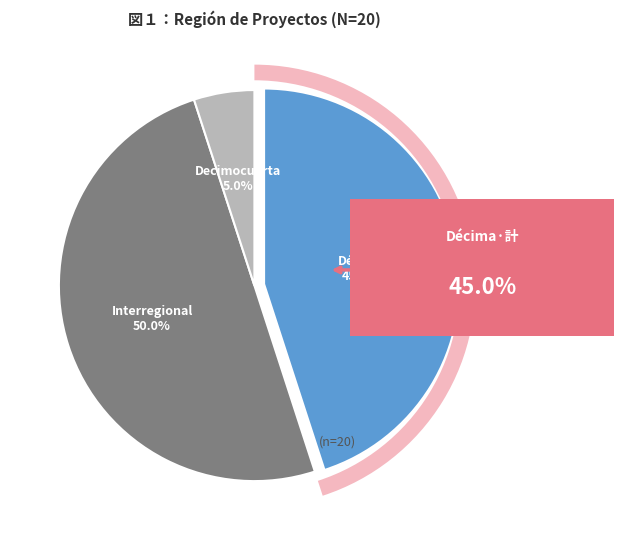

Rank the categories by value from lowest to highest.

Decimocuarta, Décima, Interregional